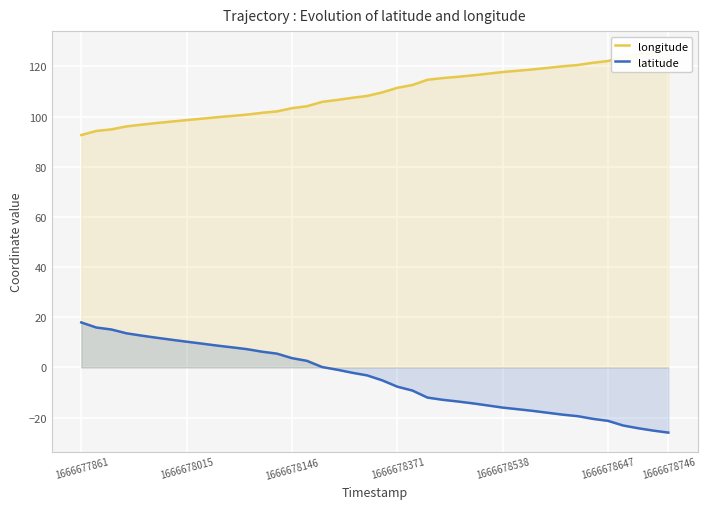

Reading left to right, transcribe all the data shown in this chart.

longitude: 92.7	94.3	94.9	96.1	96.8	97.4	98.0	98.6	99.2	99.8	100.3	100.8	101.5	102.1	103.4	104.1	105.9	106.6	107.5	108.3	109.7	111.5	112.6	114.7	115.4	115.9	116.5	117.1	117.8	118.3	118.8	119.5	120.1	120.6	121.5	122.2	123.8	124.8	125.7	126.5
latitude: 17.9	15.9	15.1	13.6	12.7	11.8	11.0	10.3	9.5	8.7	8.0	7.3	6.3	5.5	3.7	2.6	0.2	-0.9	-2.1	-3.2	-5.2	-7.7	-9.2	-12.0	-12.9	-13.6	-14.3	-15.2	-16.0	-16.7	-17.3	-18.1	-18.8	-19.4	-20.5	-21.3	-23.2	-24.2	-25.2	-26.0